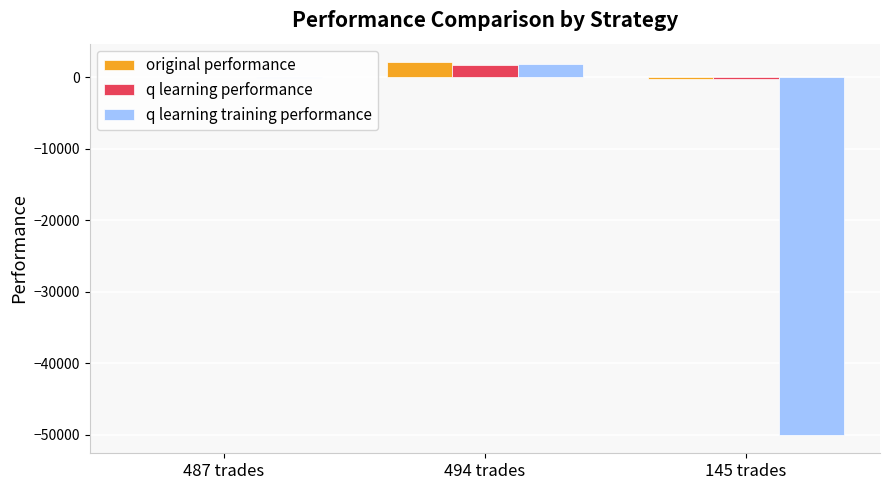

Where is original performance nearest to the value 967?

487 trades